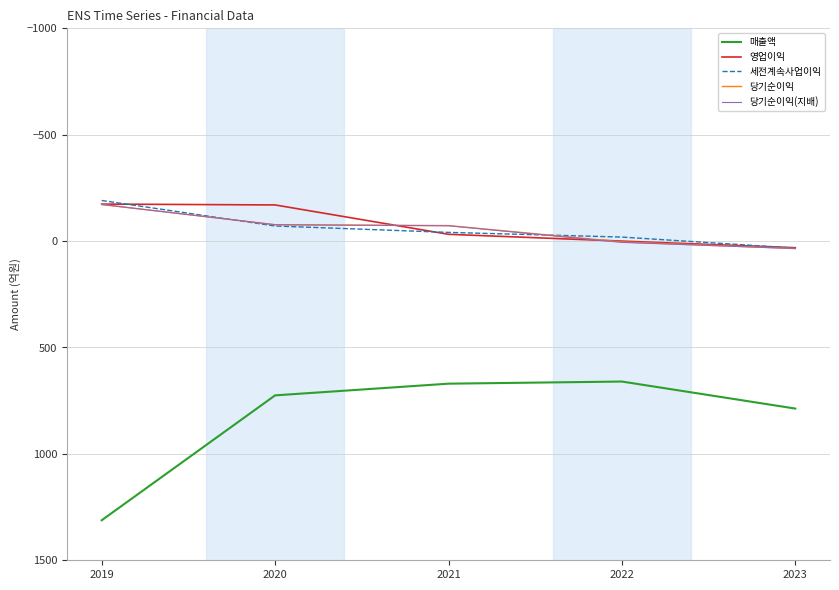

True or false: 영업이익 and 당기순이익(지배) cross at least once.

True